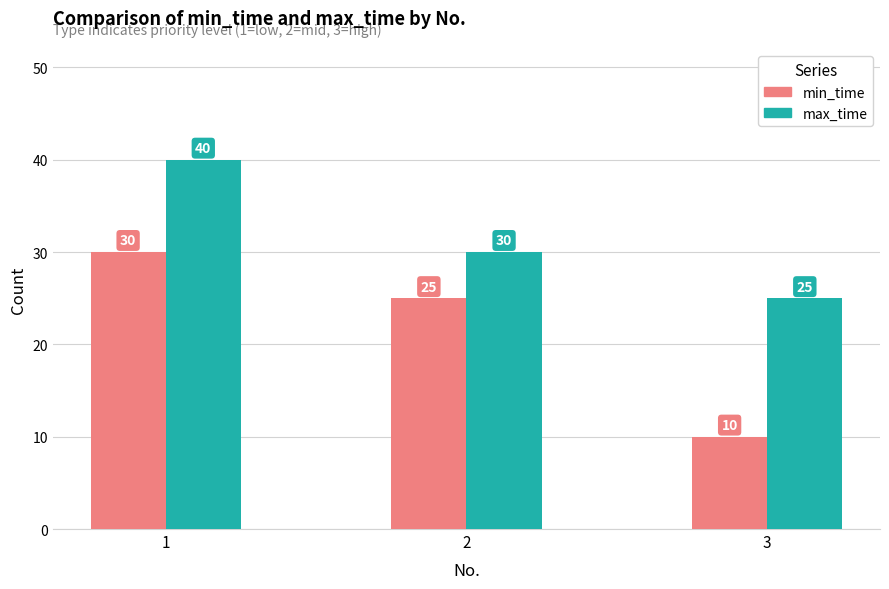

How many bars are there in total?

6